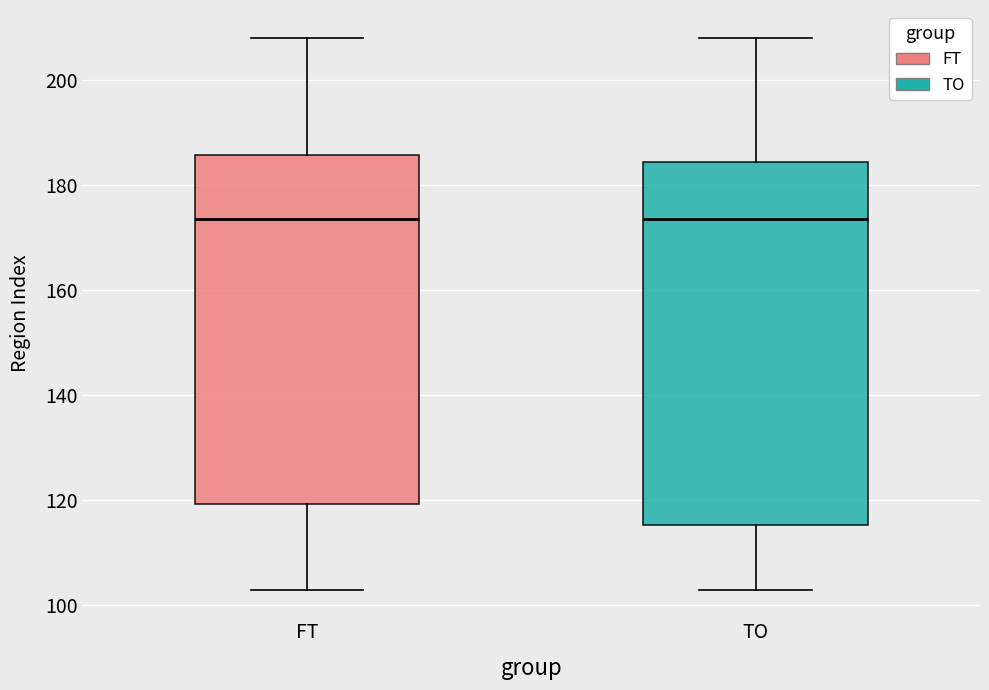

Reading left to right, read every box against the y-axis: the position of its median line, the range the box covers, and the ends of its whiskers. The values are not printed on the chart, so give them approximately, as read against the axis.

FT: median 174, box 120 to 186, whiskers 104 to 208
TO: median 174, box 116 to 184, whiskers 104 to 208